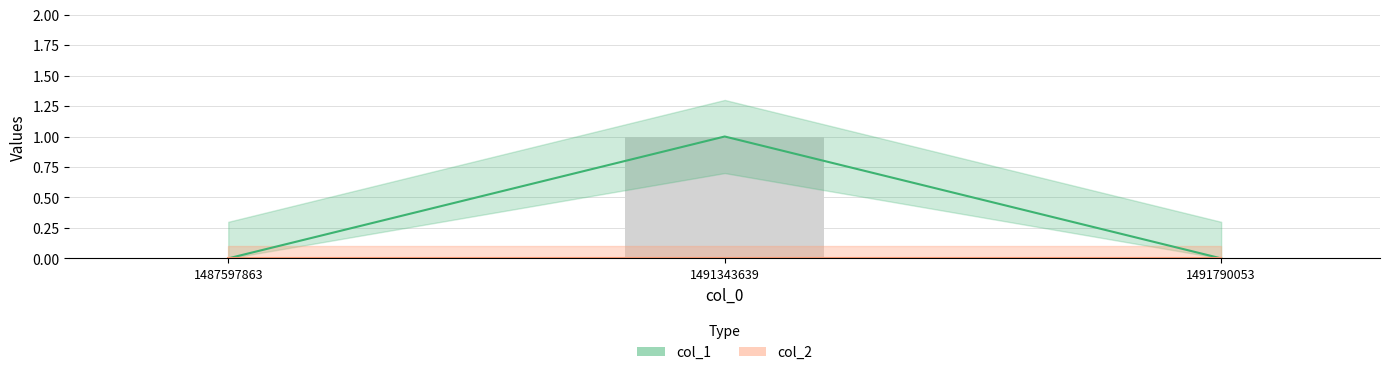

True or false: the data shows 0 at 1487597863.

True